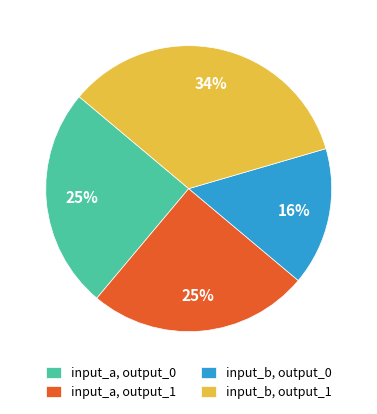

How many slices are in this pie chart?

4